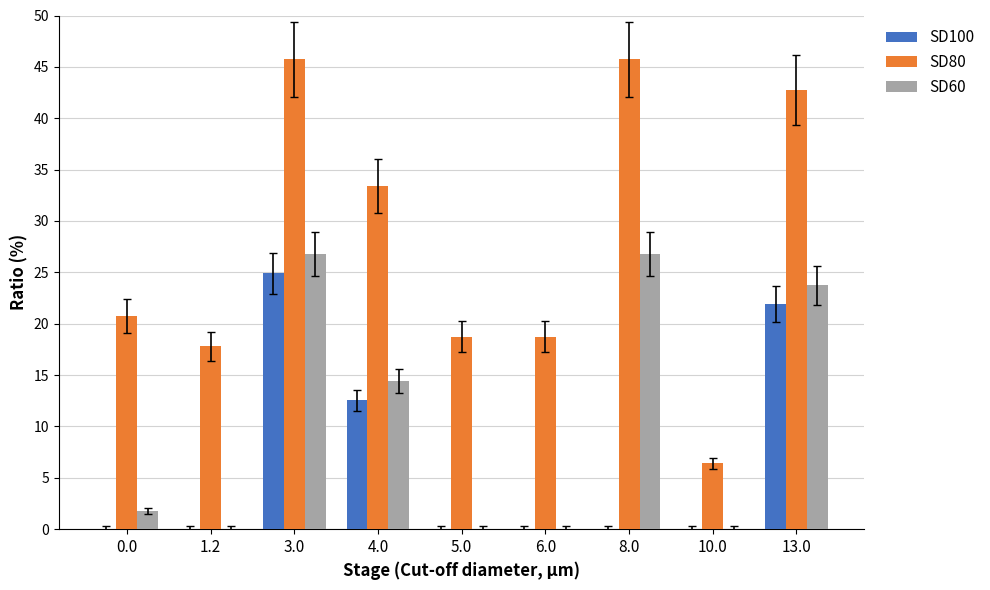

Count the number of categories in the chart.

9